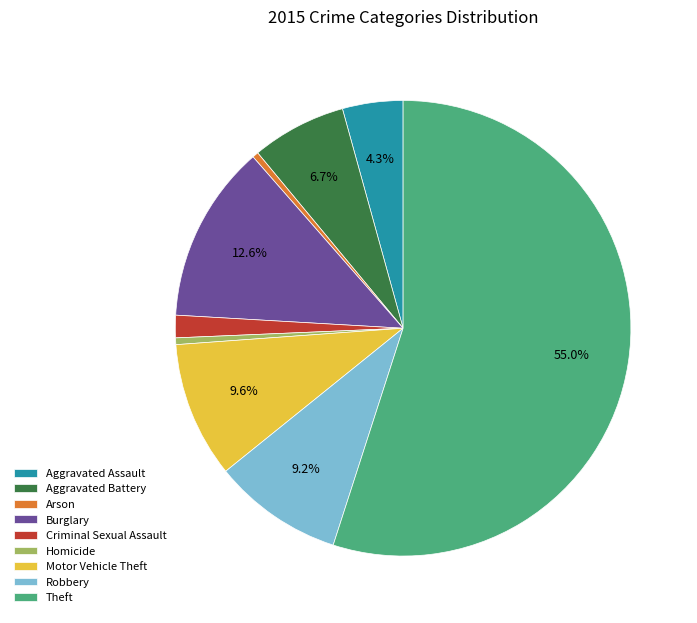

To the nearest percent, what portion does Theft represent?

55%